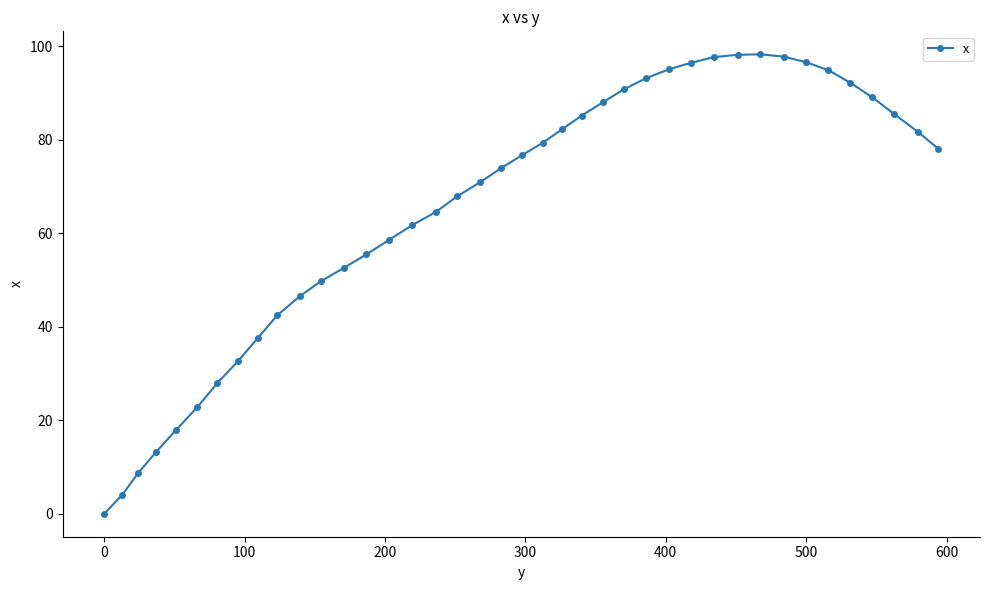

True or false: there are more than 0 points higher than both neighbors.

True